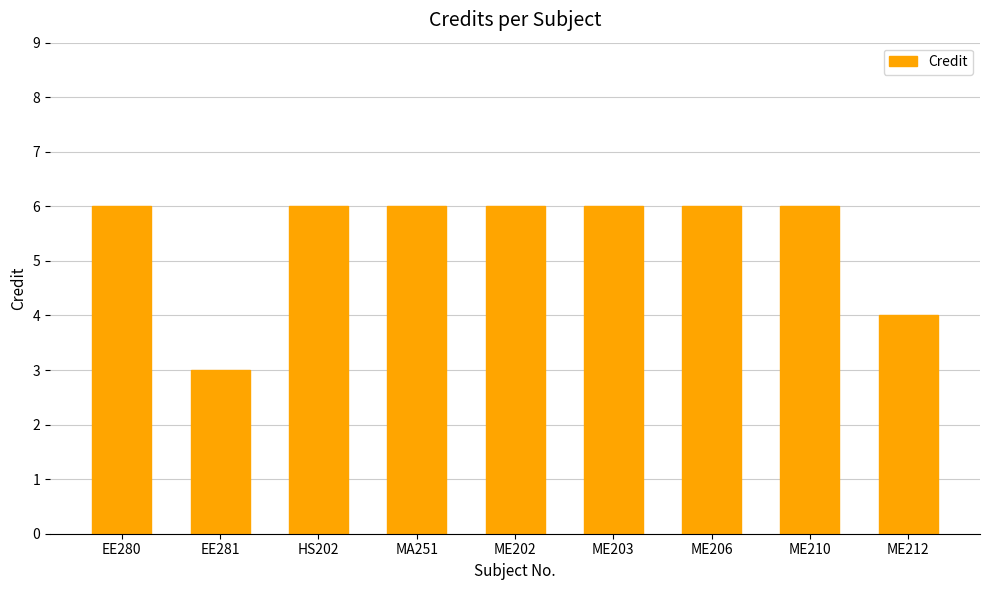

What is the difference between the maximum and minimum values?

3